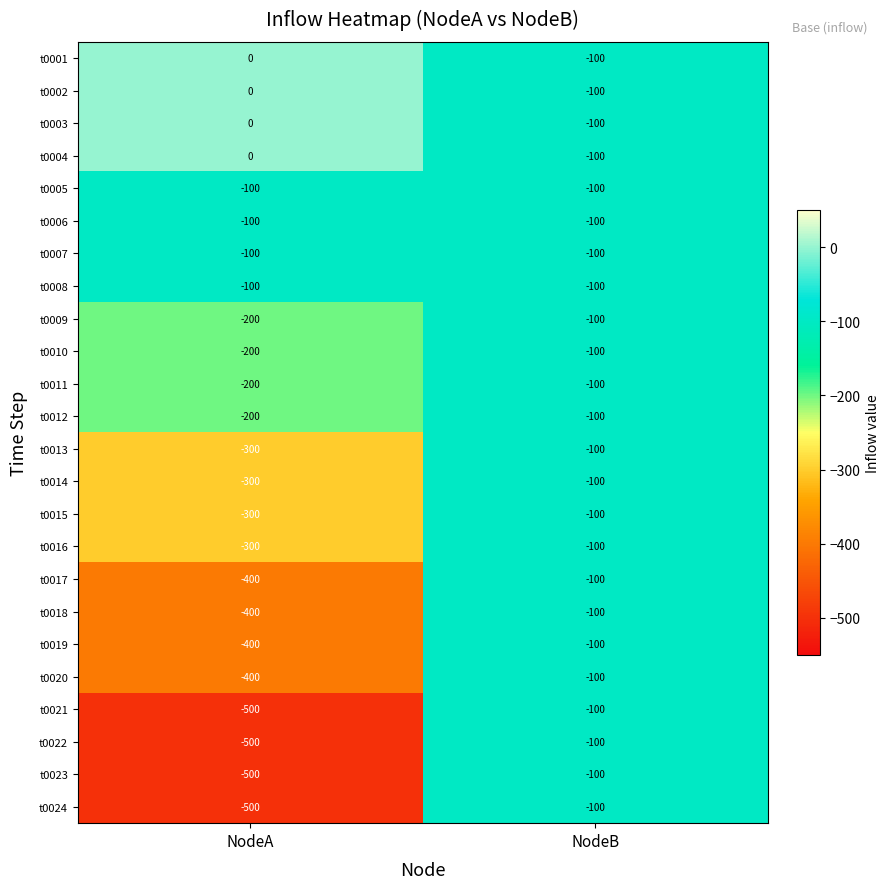

Which label corresponds to the smallest value in the chart?

NodeA